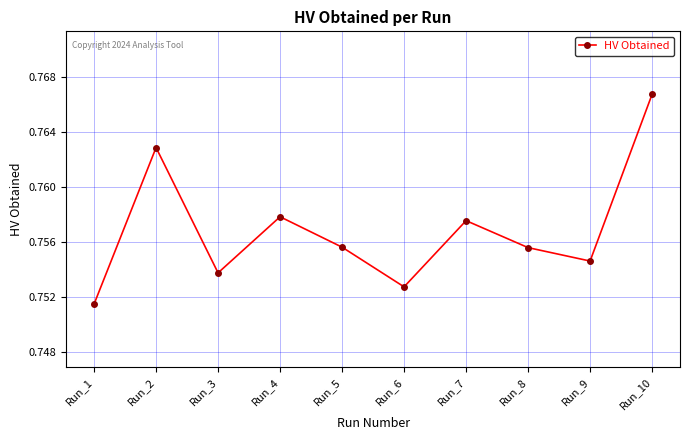

Between Run_5 and Run_7, which is larger?

Run_7